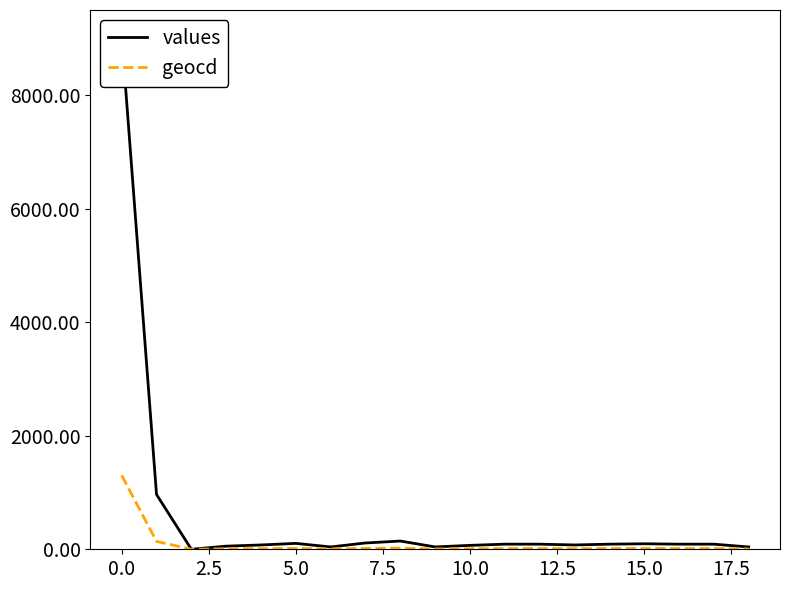

The value of geocd at 0.0 is 362. True or false?

False